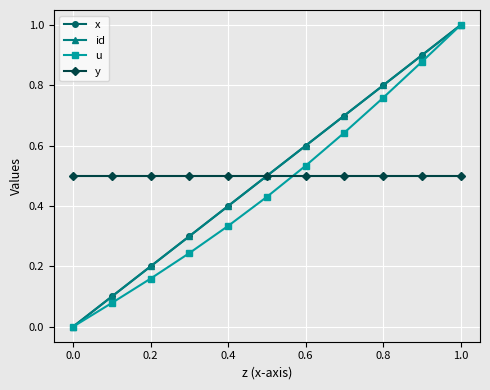

Does the chart have visible grid lines?

Yes